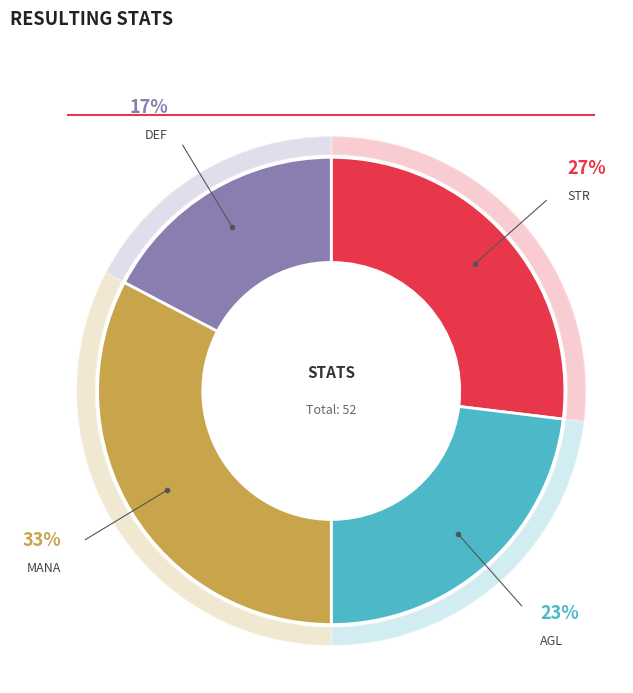

The AGL slice represents 7% of the pie. True or false?

False